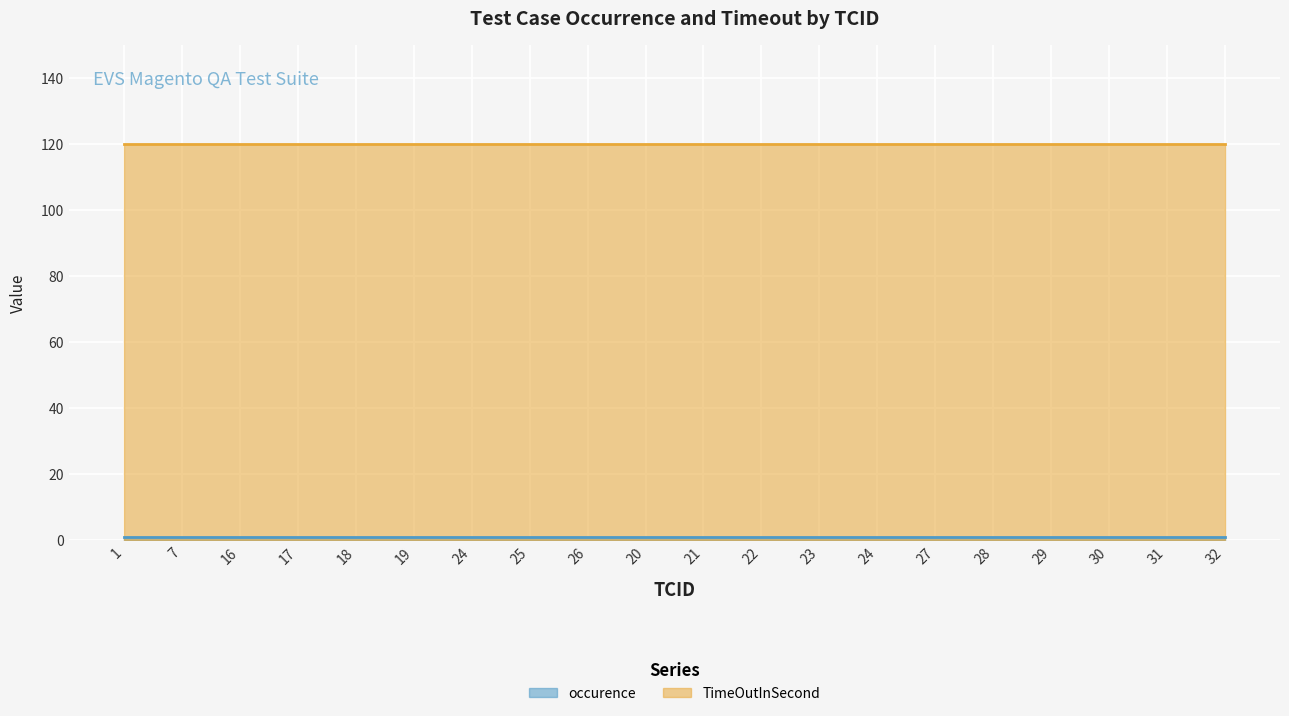

True or false: TimeOutInSecond has a value of 120 at 31.

True